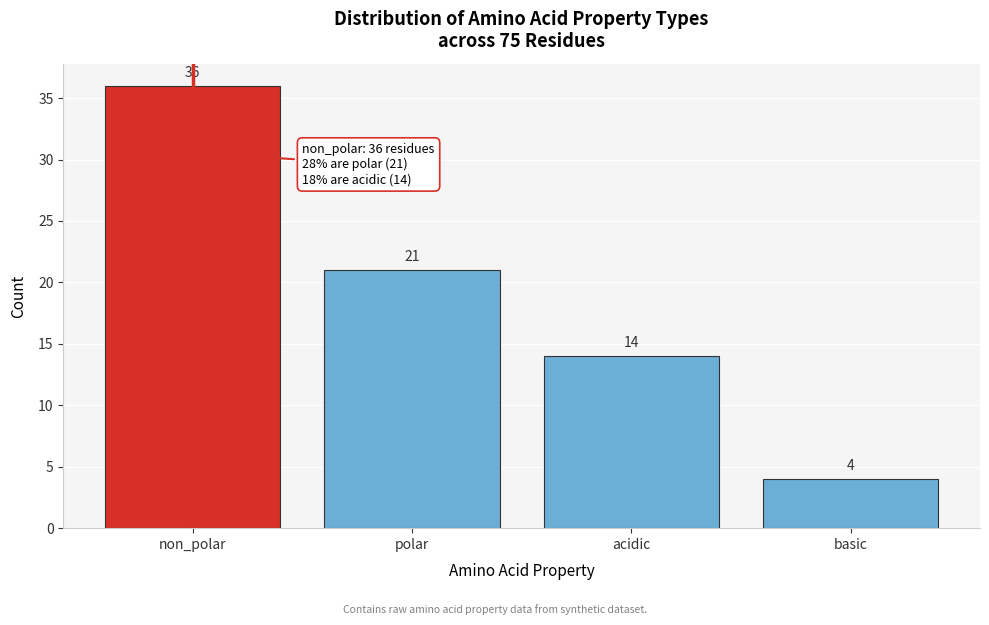

Reading left to right, list all the values displayed in this chart.

non_polar=36	polar=21	acidic=14	basic=4